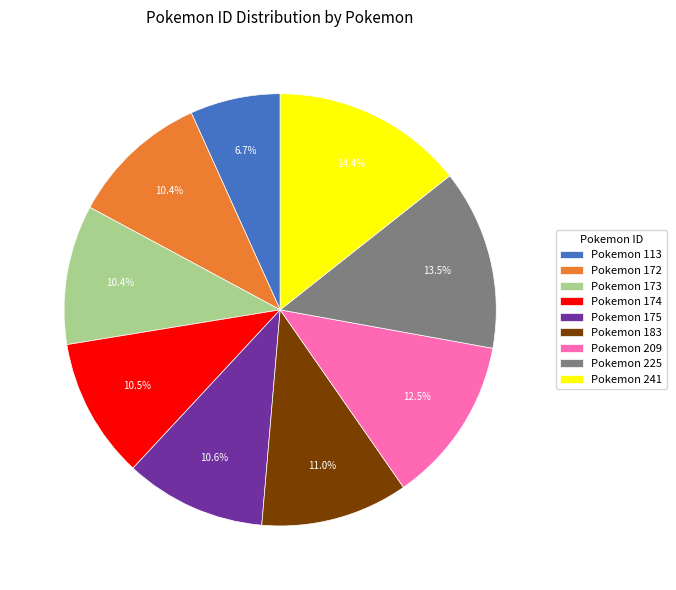

Approximately how many times larger is the value at Pokemon 172 compared to Pokemon 209?

0.8